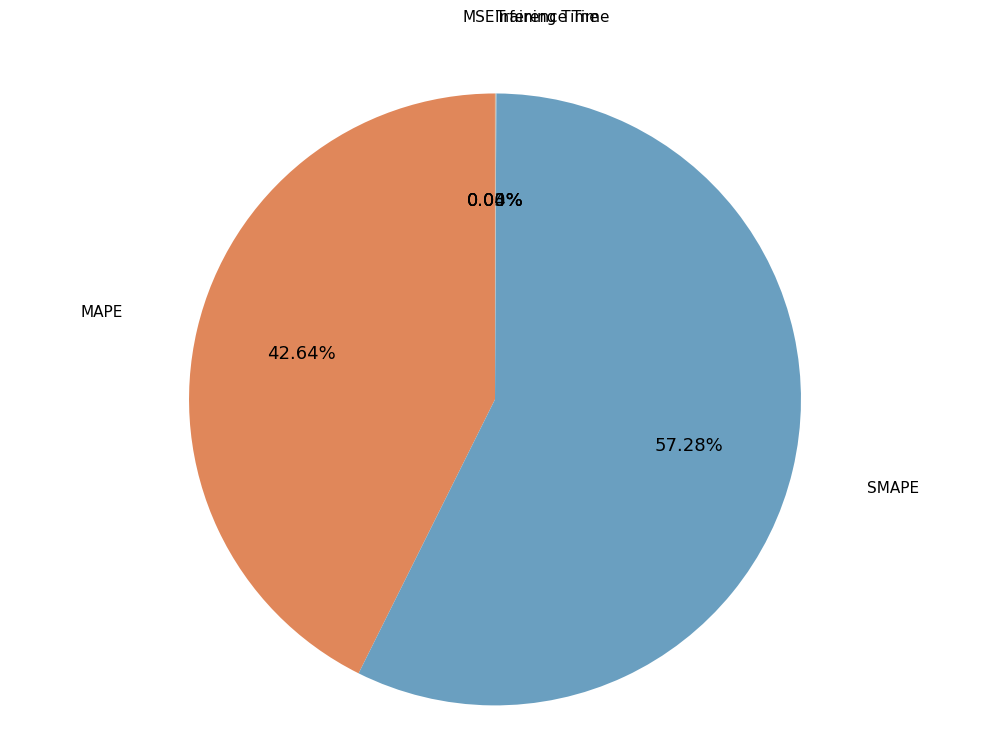

Is there a majority slice in this chart?

Yes